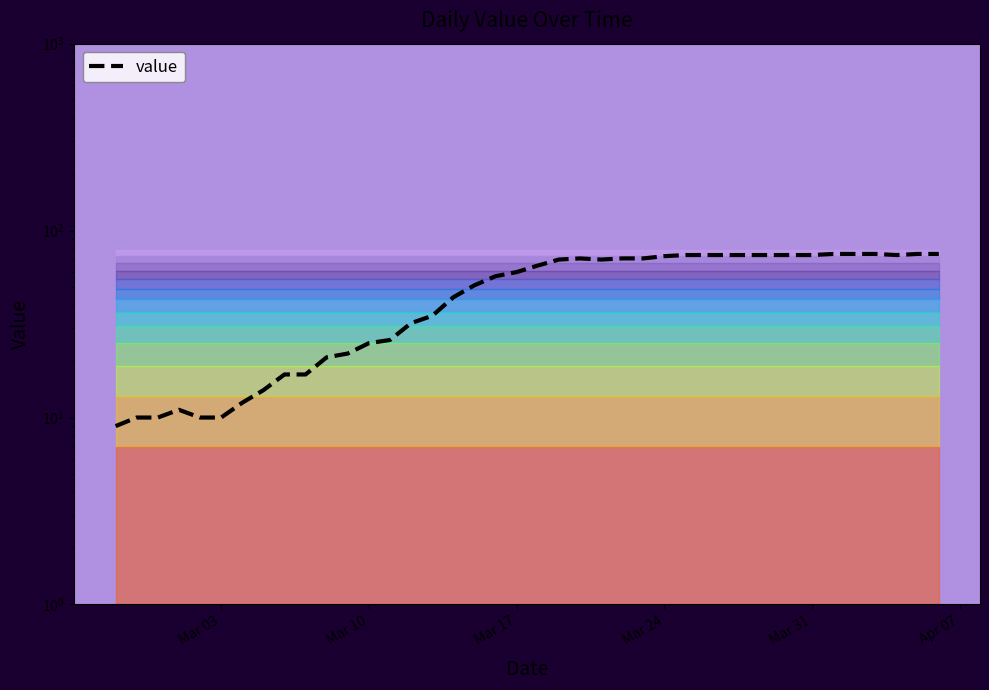

What is the minimum value shown in the chart?

9